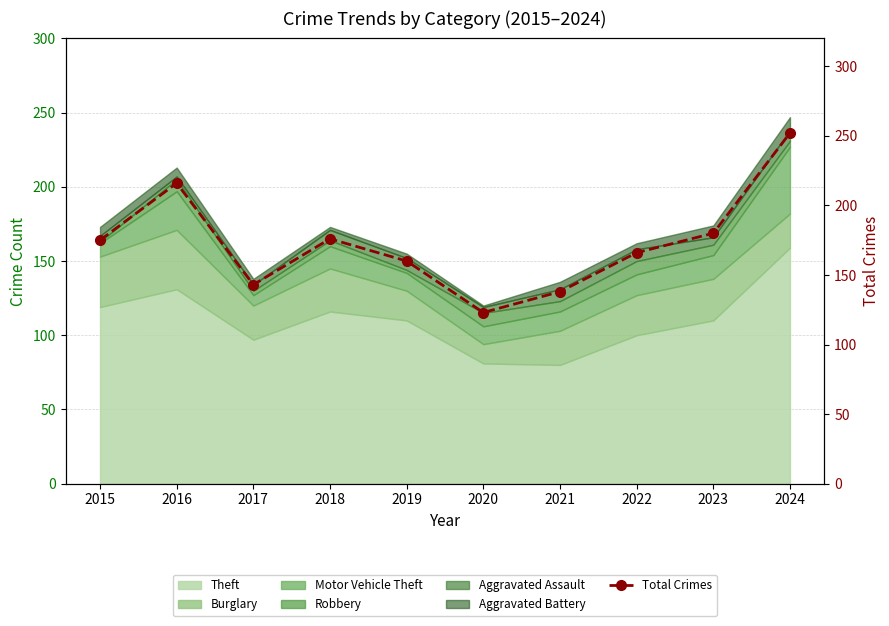

What is the greatest value displayed?

252